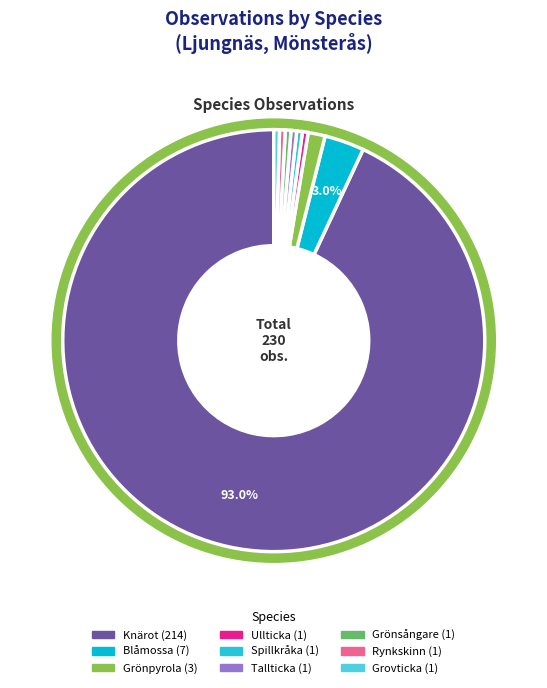

Which slice is the smallest?

Ullticka